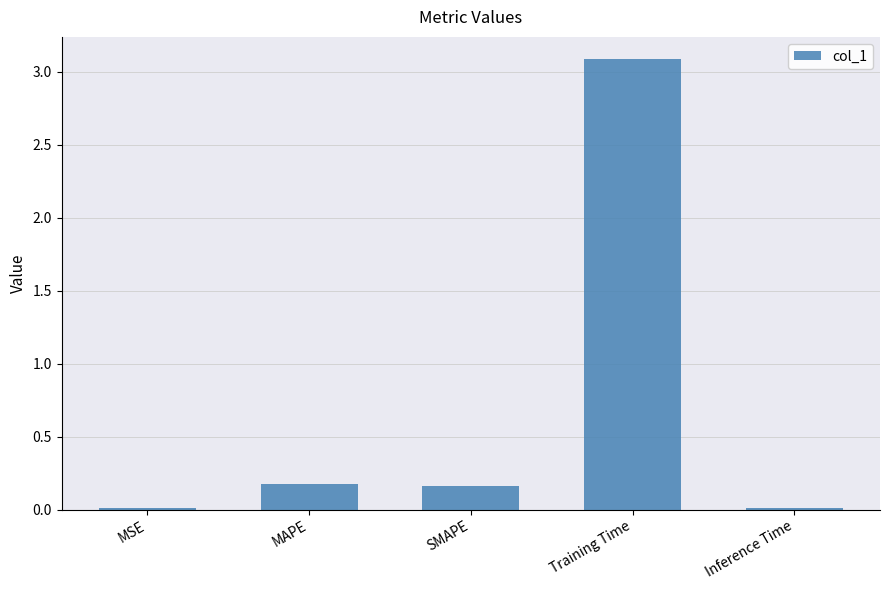

What is the maximum value shown in the chart?

3.1